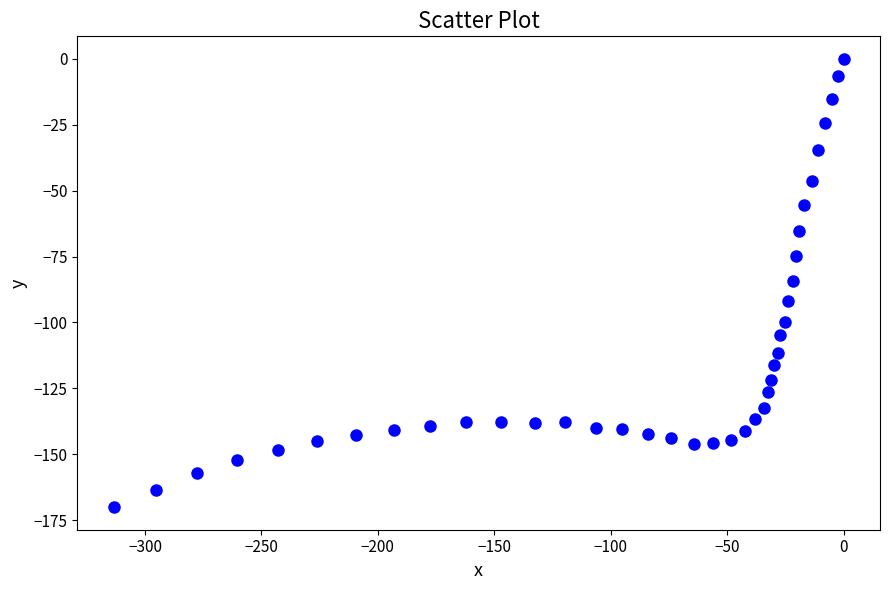

What is the range of X values (max minus min)?

313.4